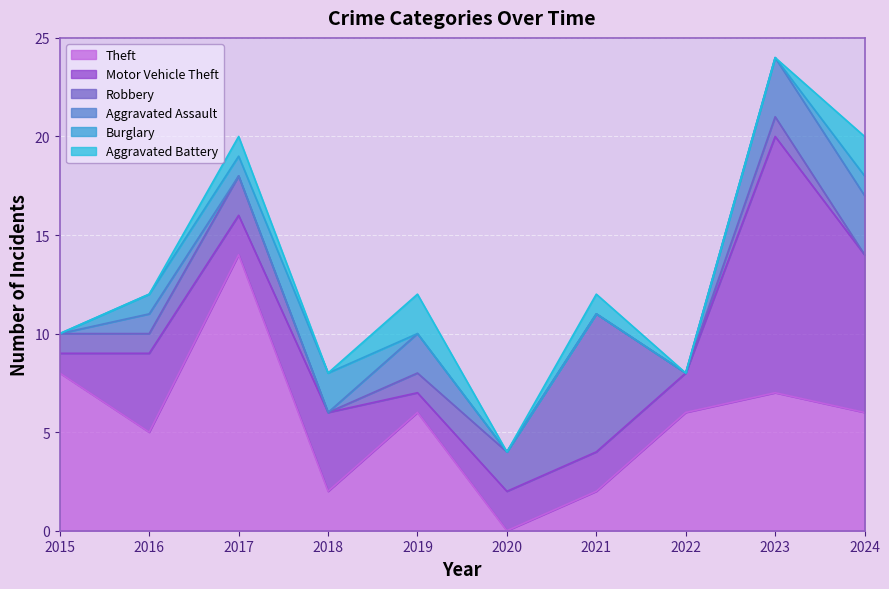

Is the value of Aggravated Battery at 2016 greater than the value of Aggravated Assault at 2017?

No